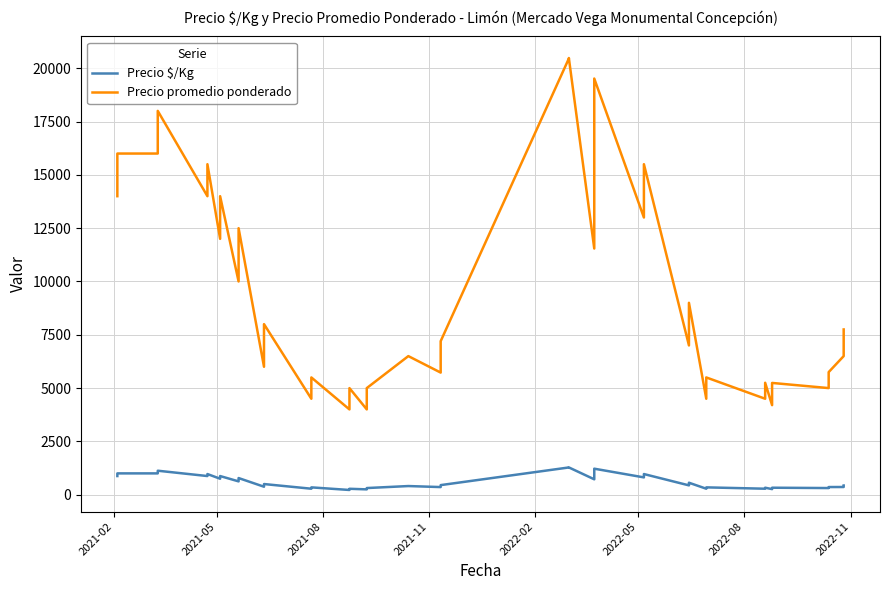

Rank the series by their maximum value, from highest to lowest.

Precio promedio ponderado, Precio $/Kg